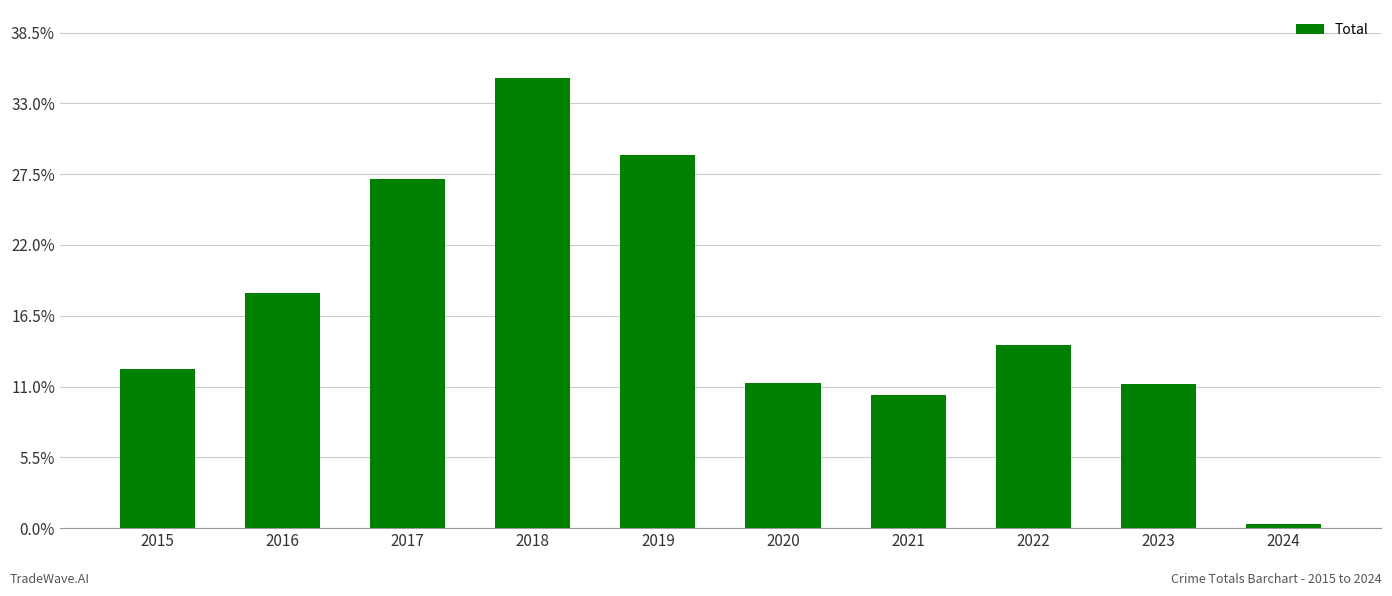

Does the chart contain any negative values?

No